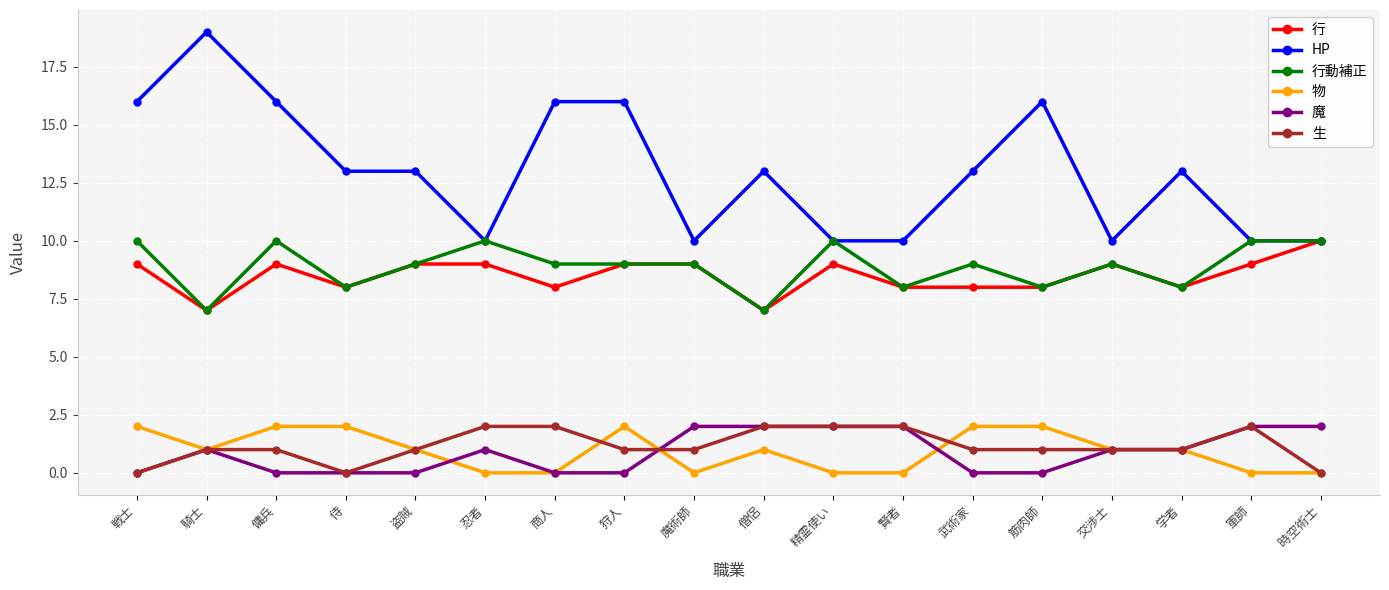

What is the average value of the 行動補正 series?

9